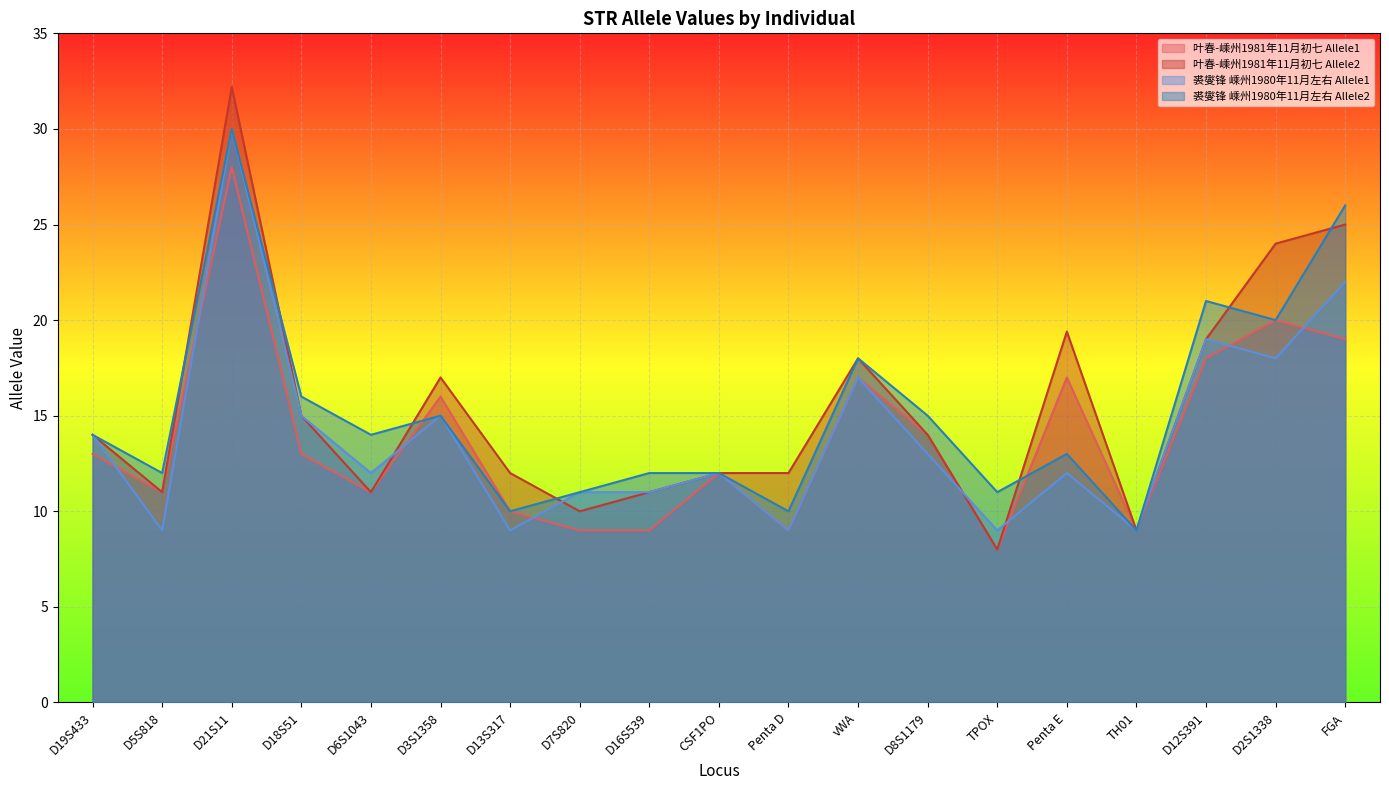

Read the 裘燮锋 嵊州1980年11月左右 Allele2 value at D21S11.

30.0